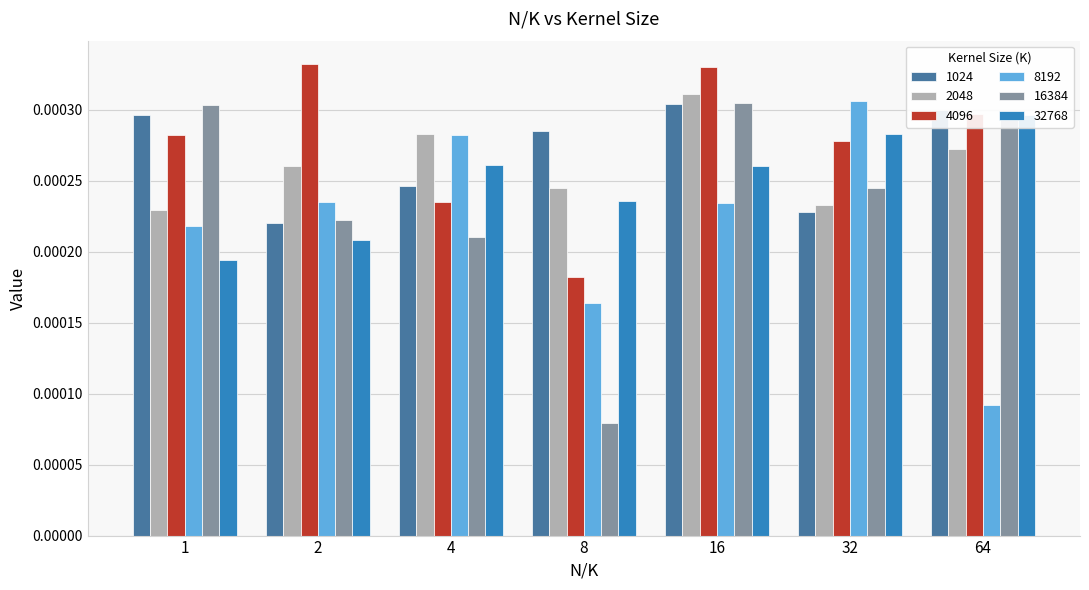

How many groups of bars are there?

7